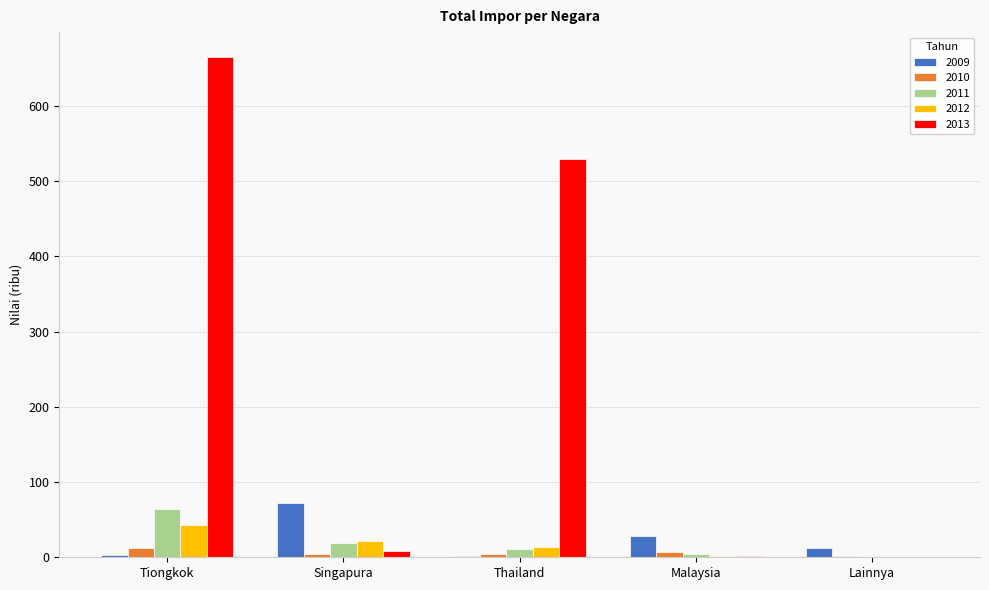

Where does the 2010 series first go above 4?

Tiongkok